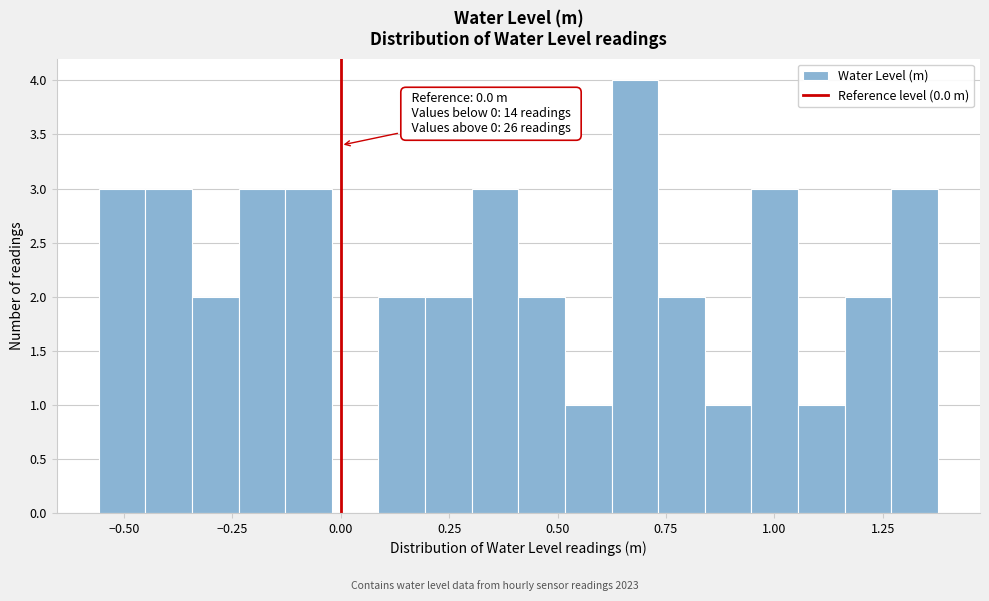

Around what value on the x-axis is the tallest bar? Give the approximate position of its centre, as read against the axis.

0.70